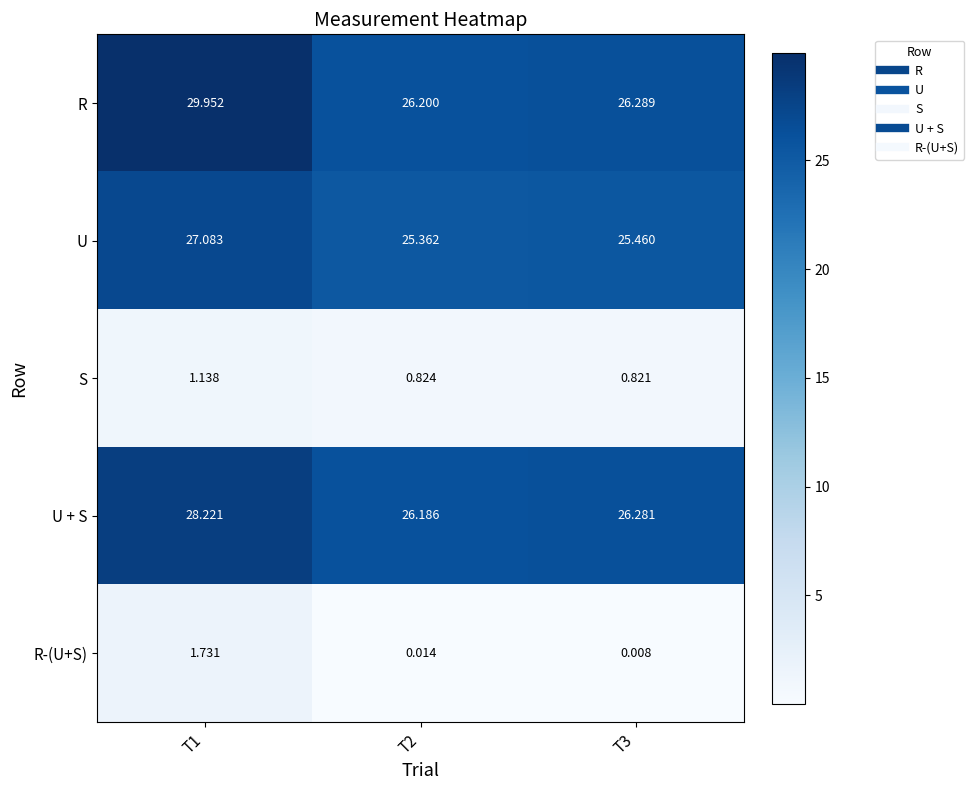

Which series changed the most between T2 and T3?

U